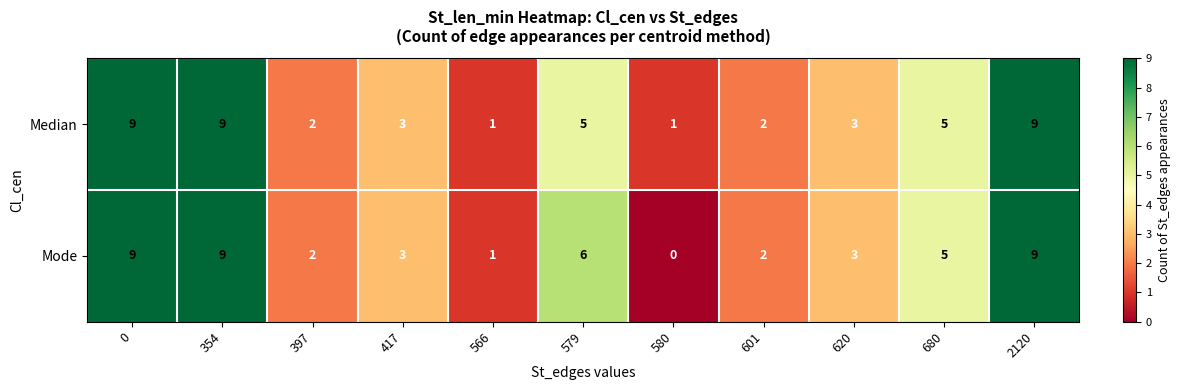

The value of Mode at 620 is 3. True or false?

True